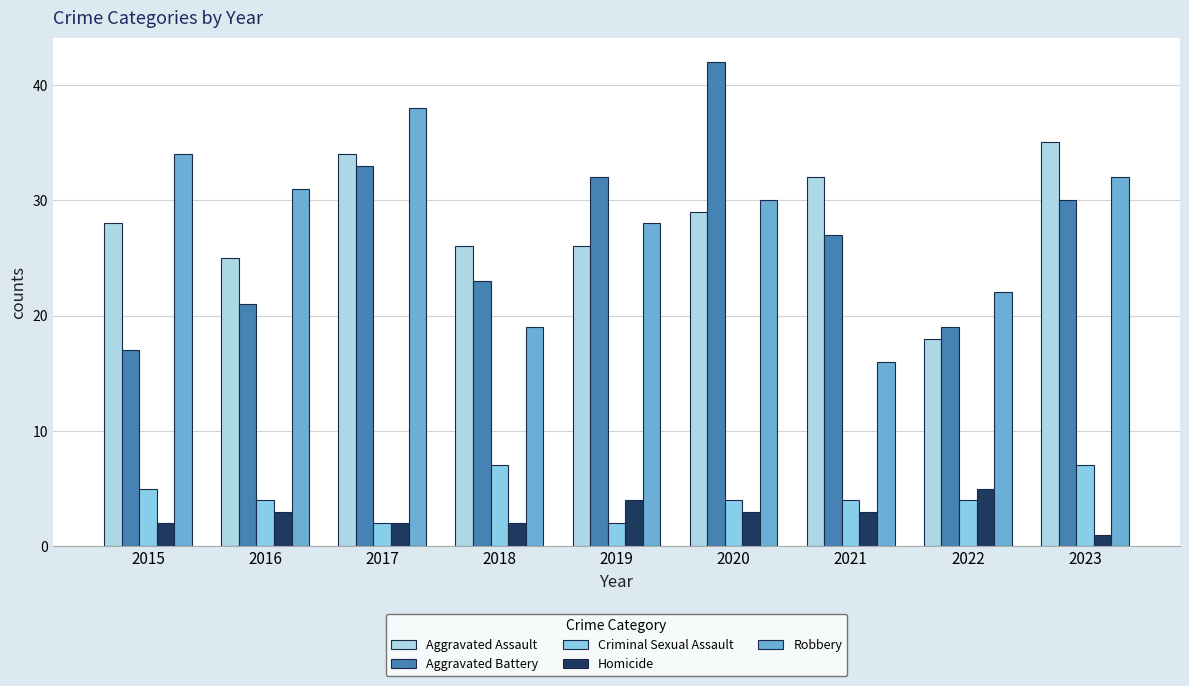

Reading left to right, transcribe all the data shown in this chart.

Aggravated Assault: 28	25	34	26	26	29	32	18	35
Aggravated Battery: 17	21	33	23	32	42	27	19	30
Criminal Sexual Assault: 5	4	2	7	2	4	4	4	7
Homicide: 2	3	2	2	4	3	3	5	1
Robbery: 34	31	38	19	28	30	16	22	32